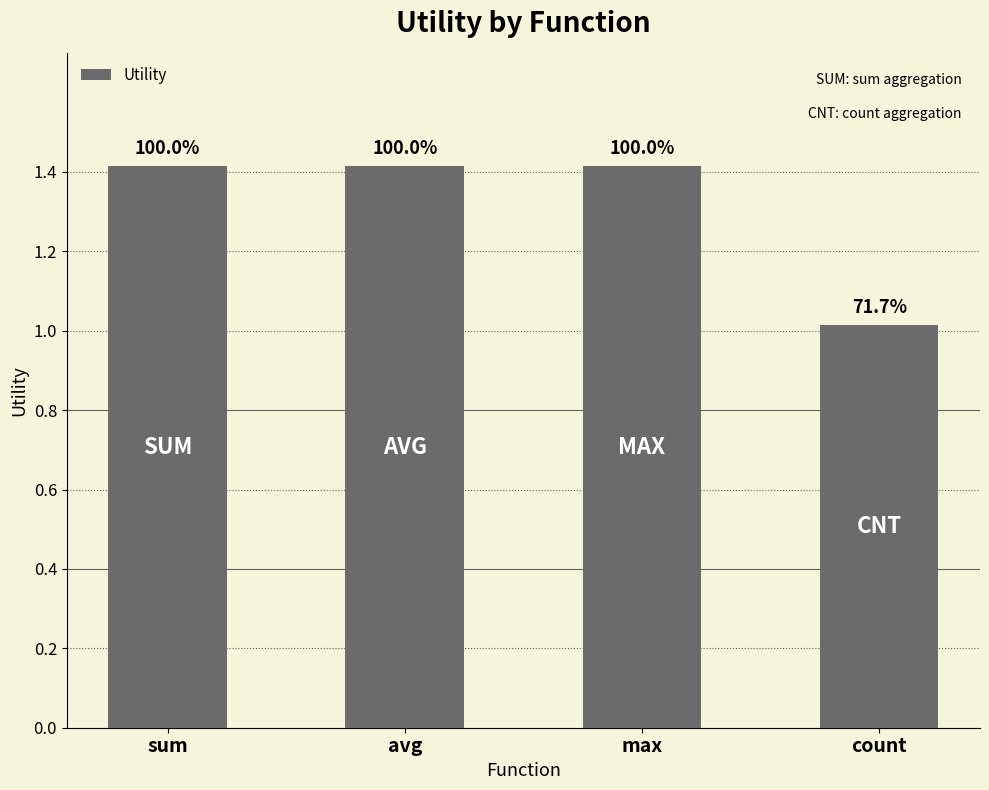

What is the value of the 4th bar from the left?

1.0